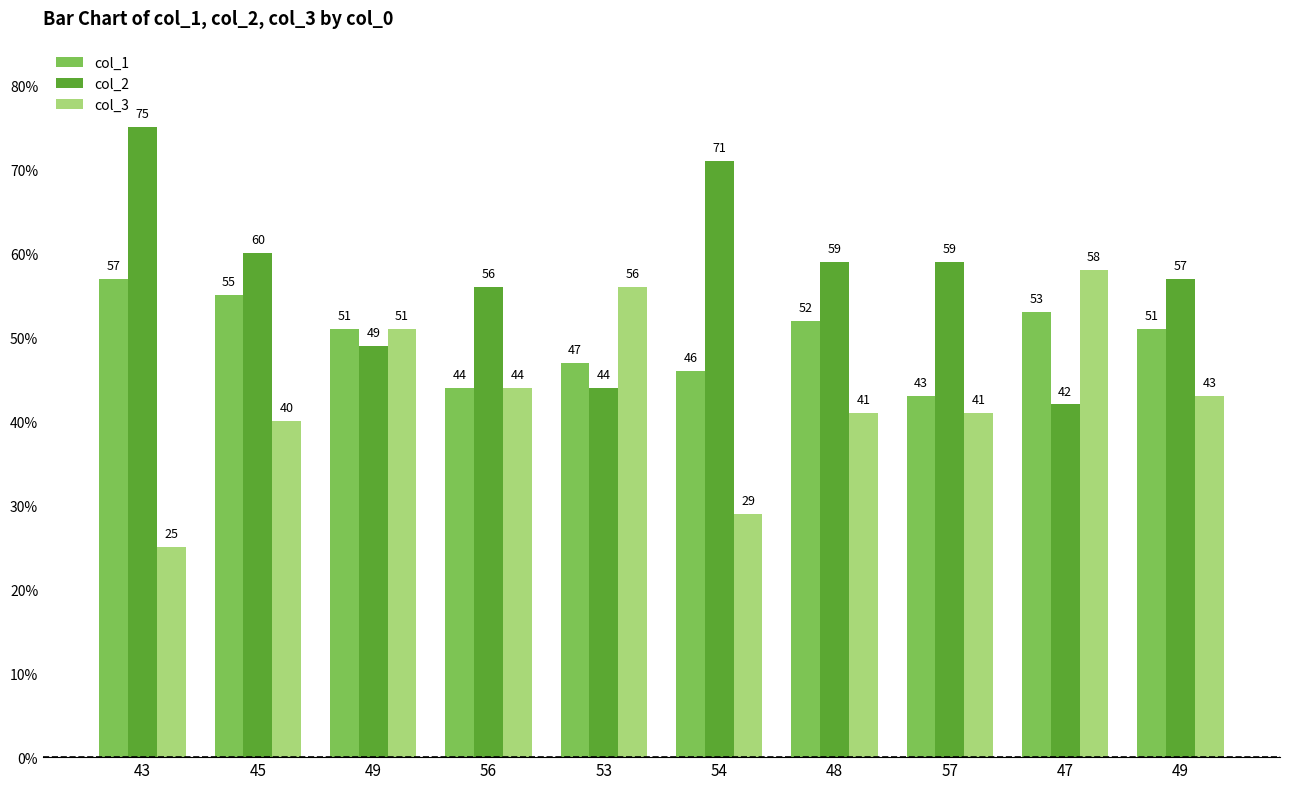

How many series are shown in this chart?

3